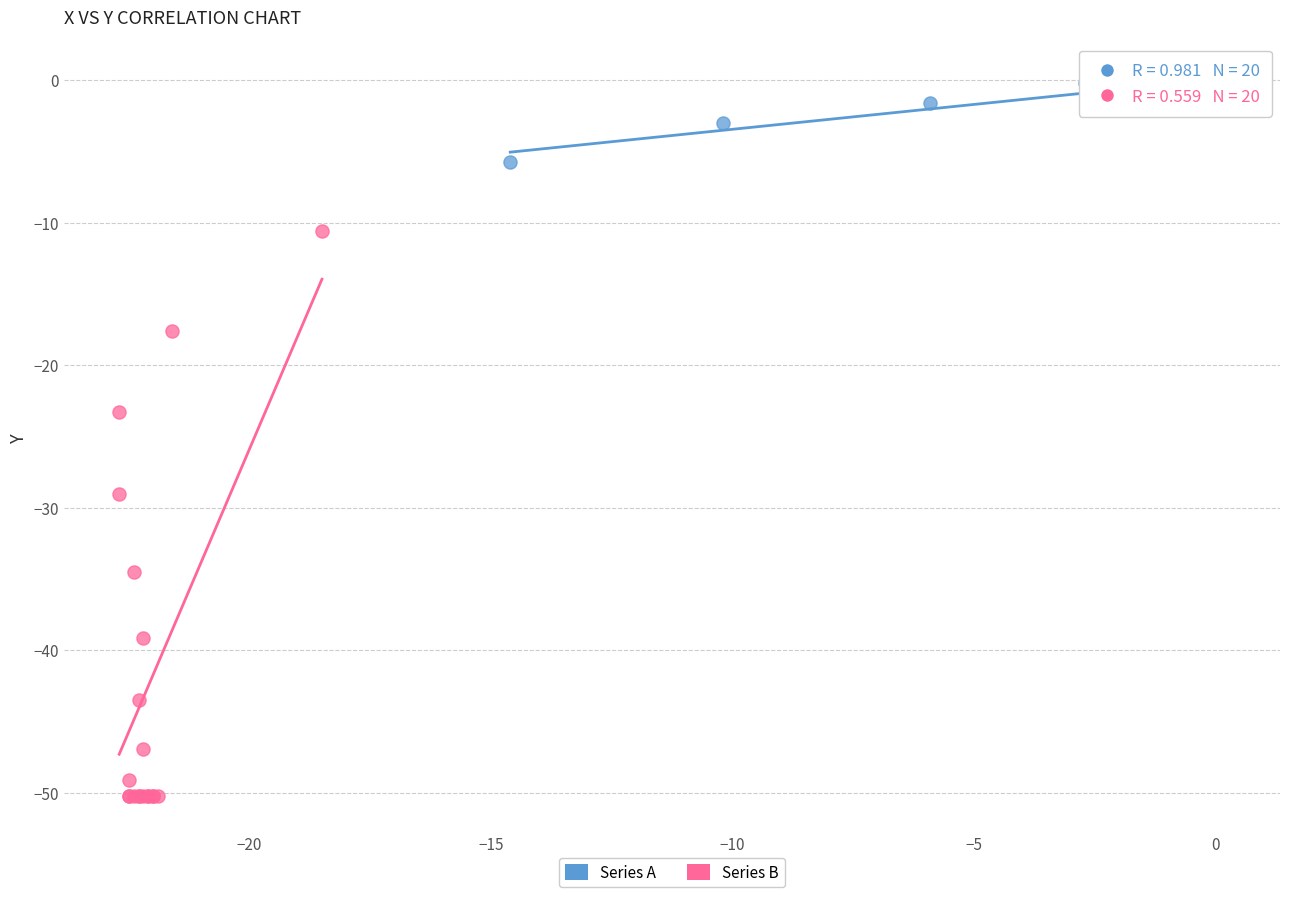

Which series has the largest Y range (max minus min)?

Series B